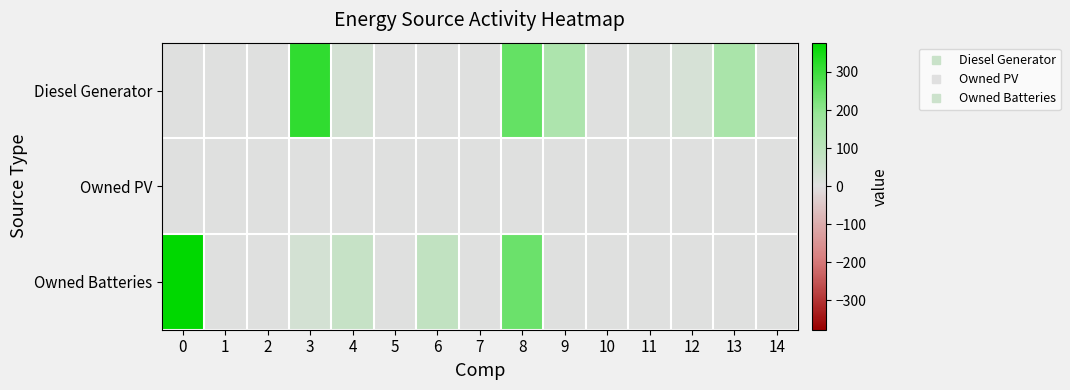

Which series has the largest total across all categories?

Diesel Generator